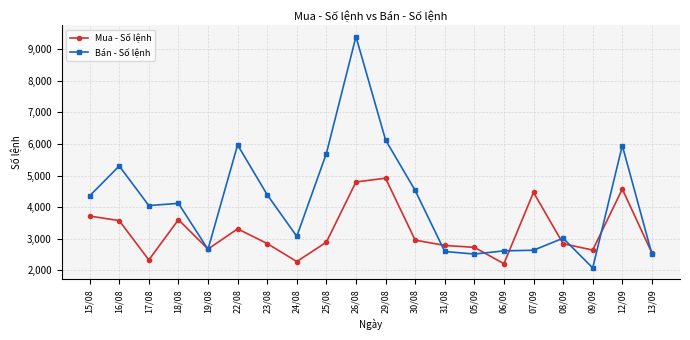

What is the minimum value for Mua - Số lệnh?

2211